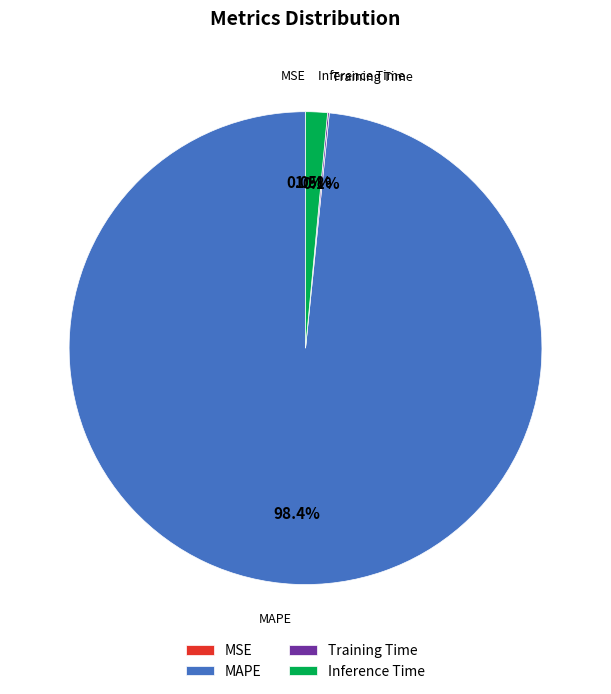

Which category accounts for the majority?

MAPE